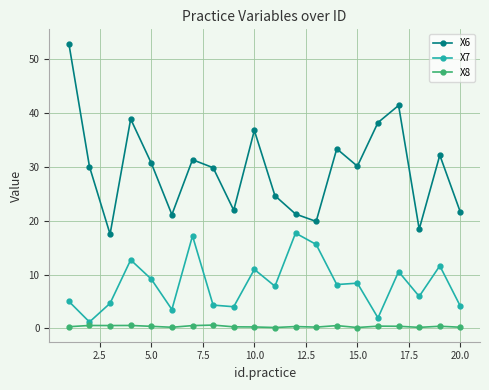

What is the lowest value of the X8 series?

0.2